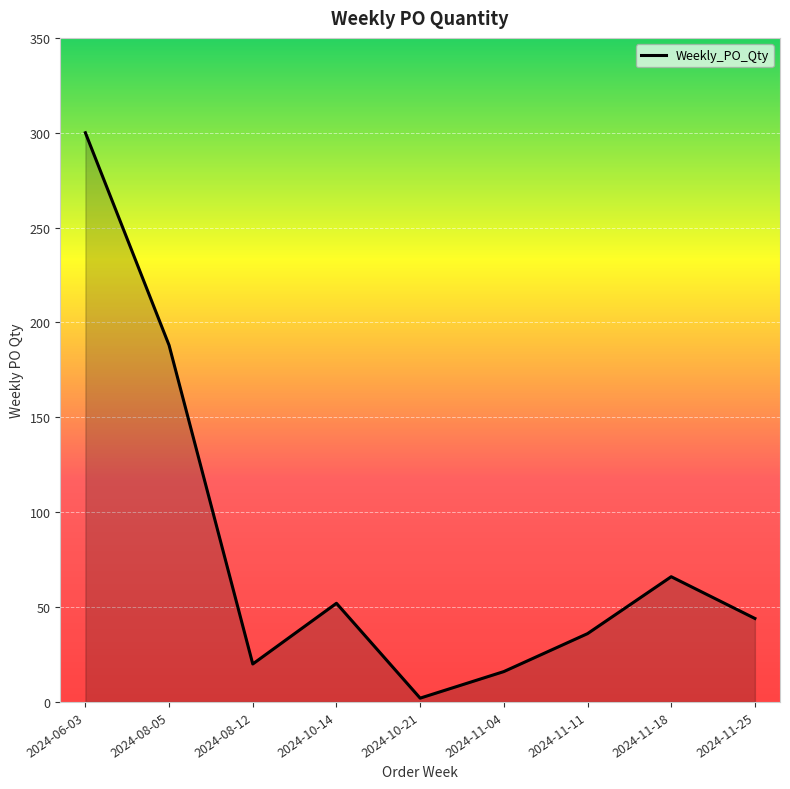

At which category does the data reach its first local peak?

2024-10-14